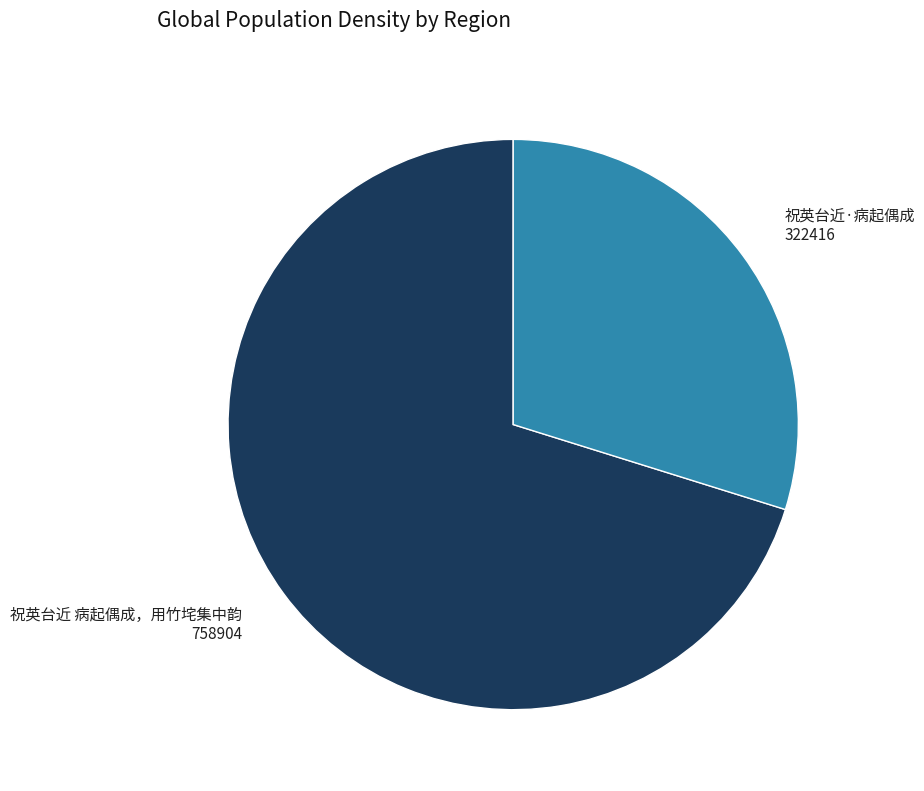

Count the number of slices in the pie.

2